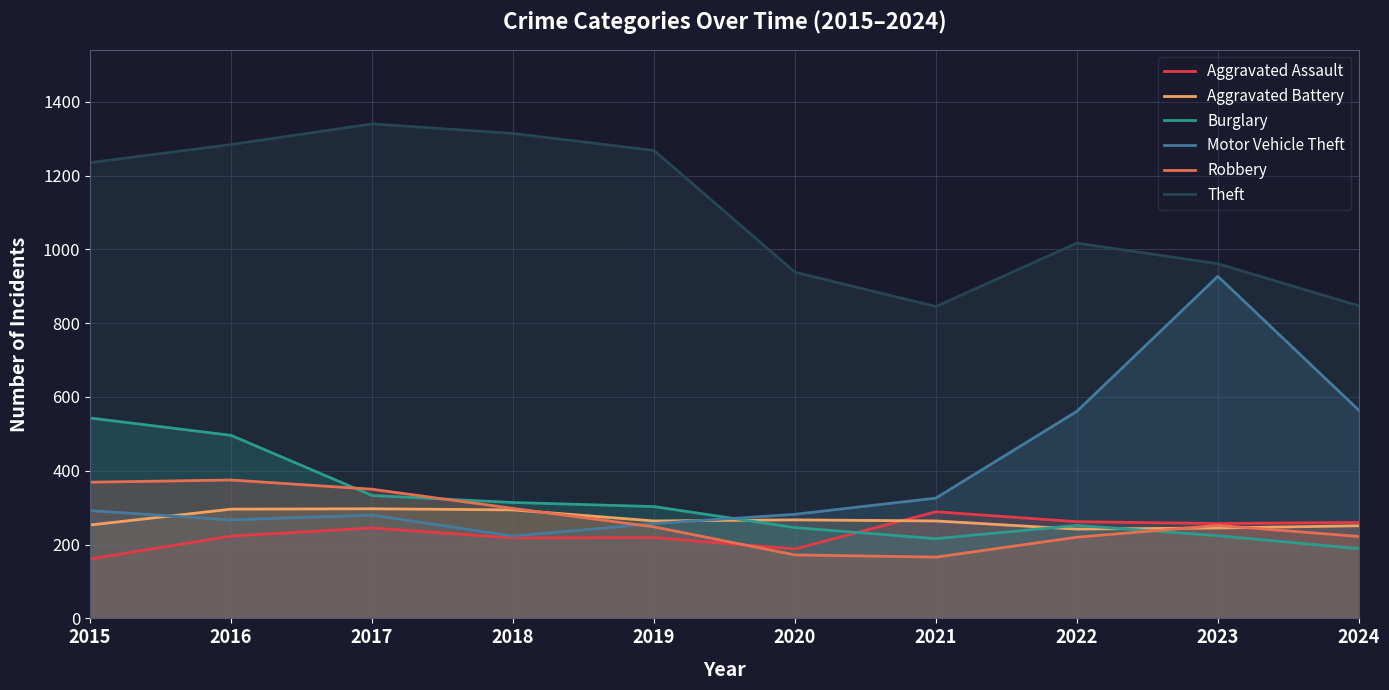

The Aggravated Battery series shows 245 at 2023. True or false?

True